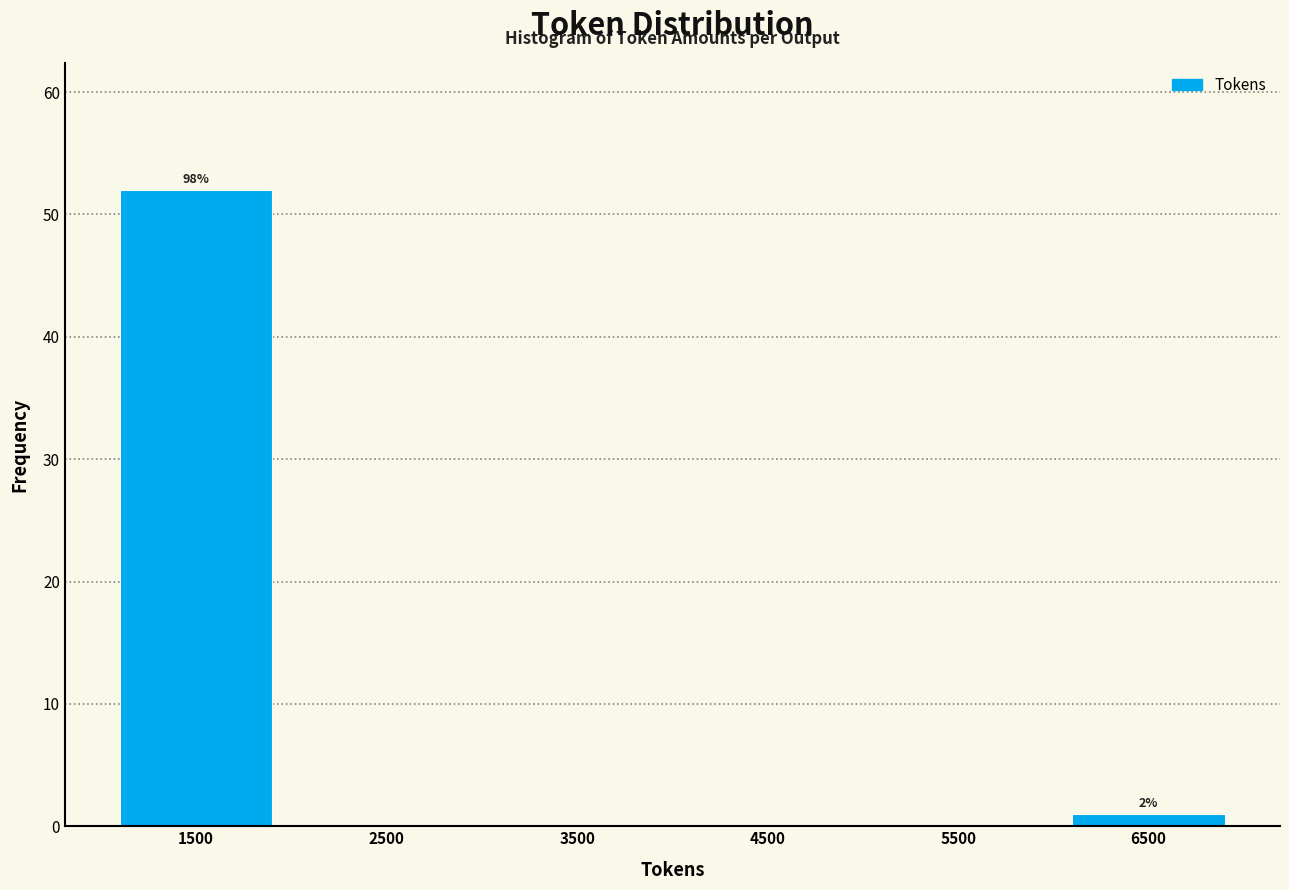

Over which range of the x-axis is the bar tallest?

1000 to 2000